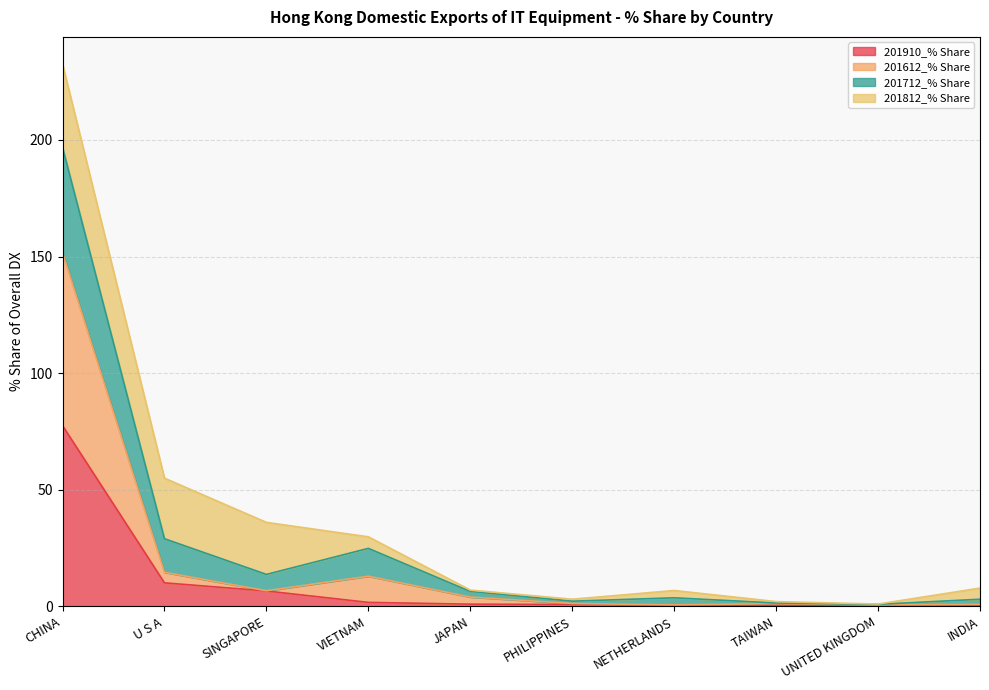

At which label does 201910_% Share reach its peak?

CHINA